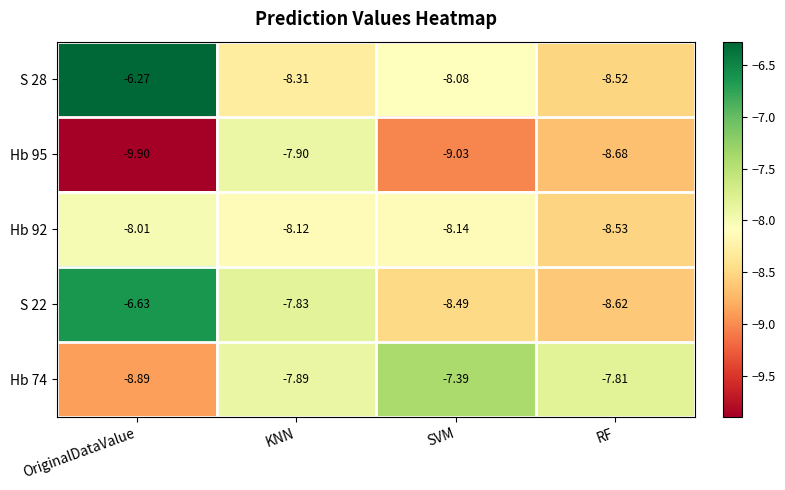

At how many categories does at least one series exceed -9?

4